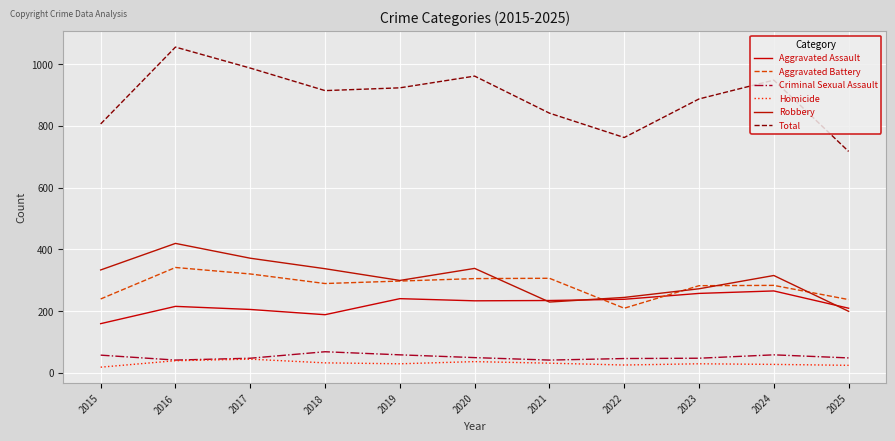

What is the maximum value shown in the chart?

1055